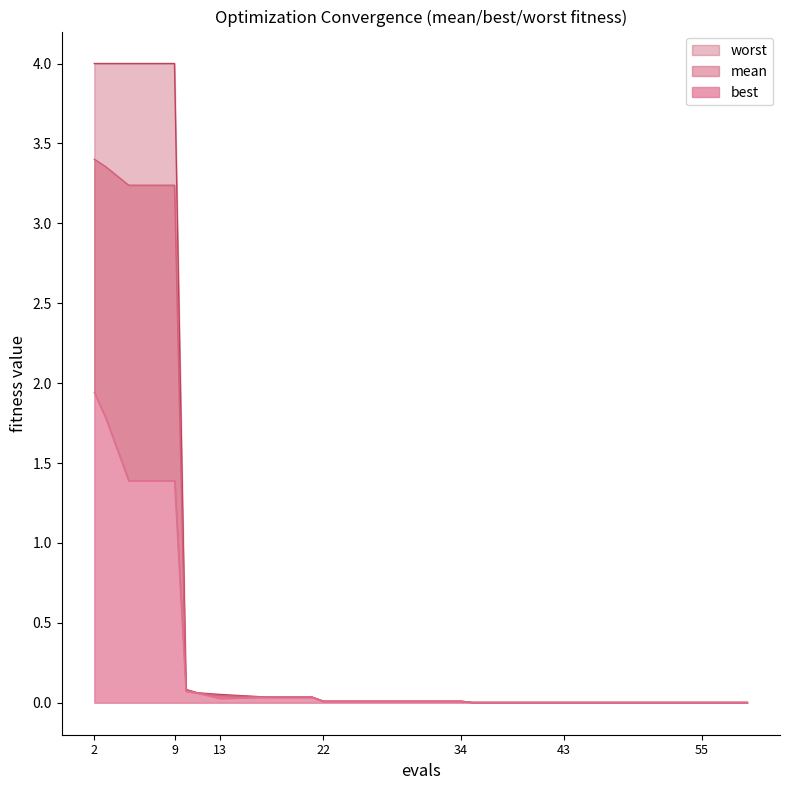

At which label does best reach its peak?

2